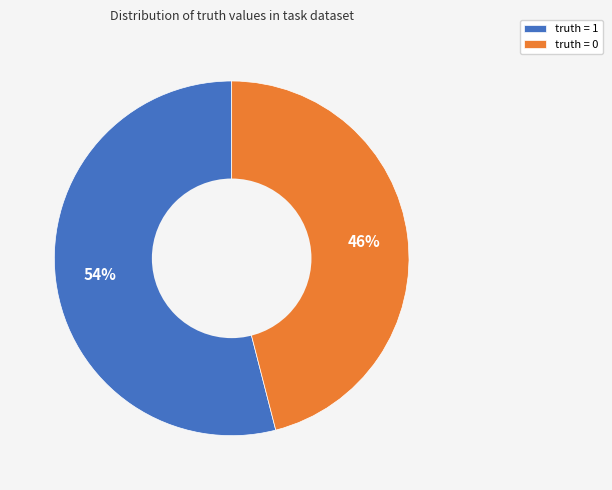

To the nearest percent, what is the average slice percentage?

50%